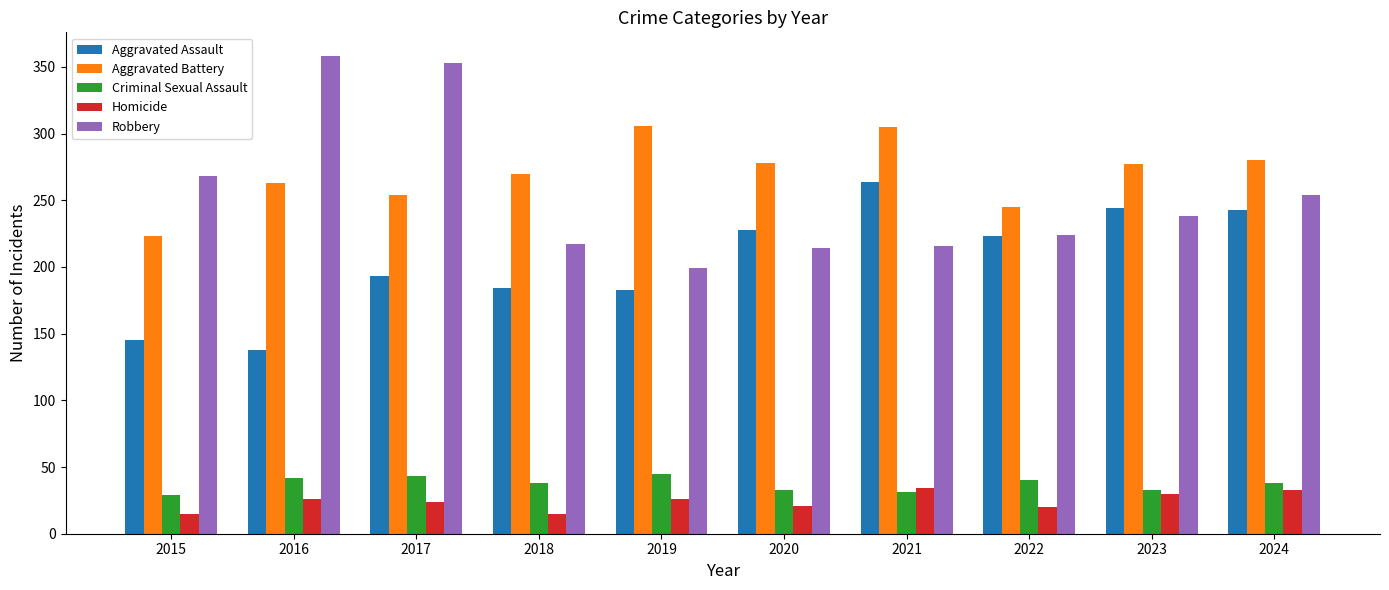

At which label does Robbery reach its minimum?

2019